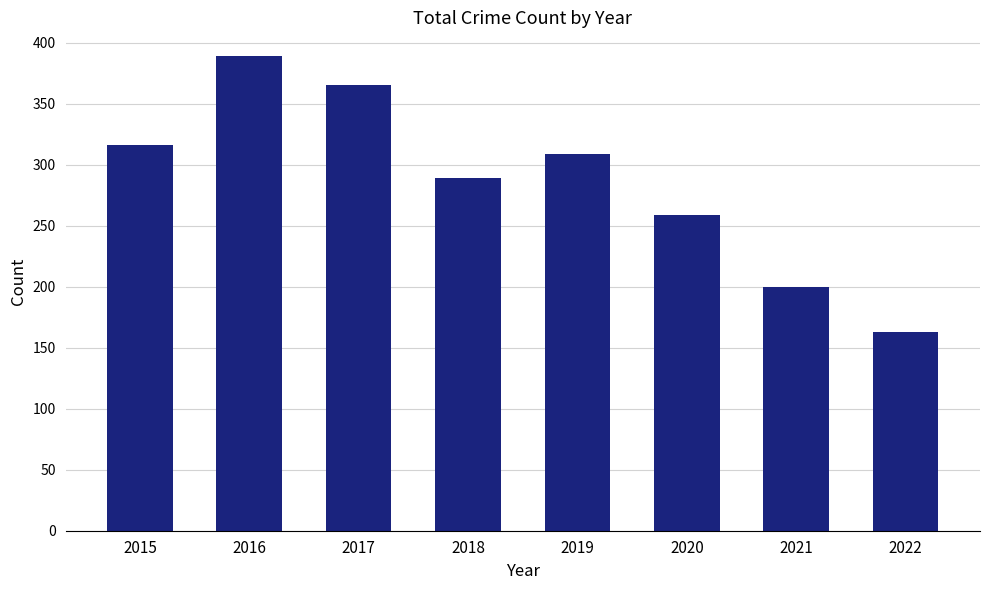

What is the ratio of the value at 2021 to the value at 2019?

0.6